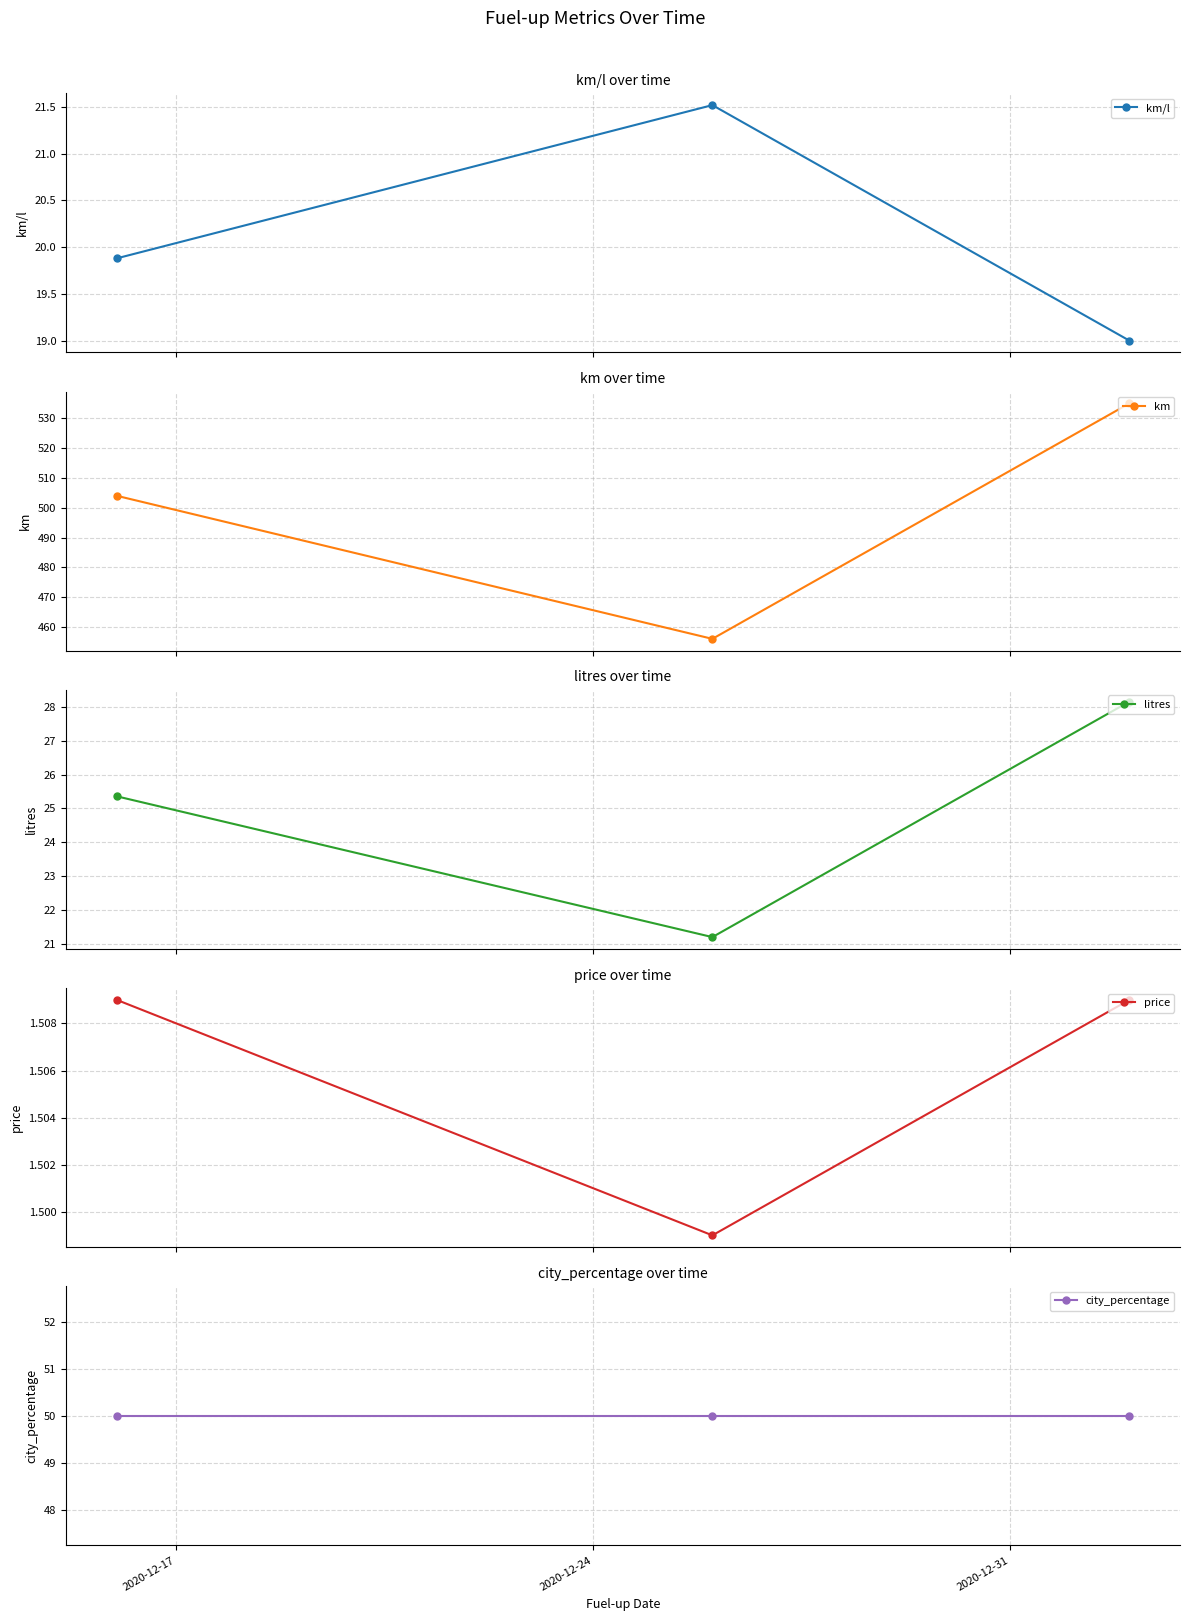

What is the value of the km/l point at the 1st from the left?

19.9